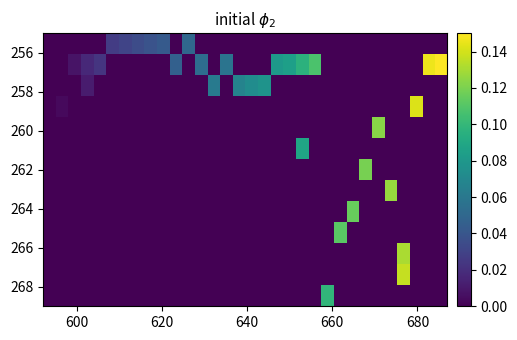

Reading left to right, transcribe all the data shown in this chart.

row_0: 0.0	0.0	0.0	0.0	0.0	0.0	0.0	0.0	0.0	0.0	0.0	0.0	0.0	0.0	0.0	0.0	0.0	0.0	0.0	0.0	0.0	0.0	0.0	0.0	0.0	0.0	0.0	0.0	0.0	0.0	0.0	0.0
row_1: 0.0	0.0	0.0	0.0	0.0	0.0	0.0	0.0	0.0	0.0	0.0	0.0	0.1	0.0	0.1	0.0	0.0	0.0	0.1	0.1	0.1	0.1	0.0	0.0	0.0	0.0	0.0	0.0	0.0	0.0	0.1	0.1
row_2: 0.0	0.0	0.0	0.0	0.0	0.0	0.0	0.0	0.0	0.0	0.0	0.0	0.0	0.1	0.0	0.1	0.1	0.1	0.0	0.0	0.0	0.0	0.0	0.0	0.0	0.0	0.0	0.0	0.0	0.0	0.0	0.0
row_3: 0.0	0.0	0.0	0.0	0.0	0.0	0.0	0.0	0.0	0.0	0.0	0.0	0.0	0.0	0.0	0.0	0.0	0.0	0.0	0.0	0.0	0.0	0.0	0.0	0.0	0.0	0.0	0.0	0.0	0.1	0.0	0.0
row_4: 0.0	0.0	0.0	0.0	0.0	0.0	0.0	0.0	0.0	0.0	0.0	0.0	0.0	0.0	0.0	0.0	0.0	0.0	0.0	0.0	0.0	0.0	0.0	0.0	0.0	0.0	0.1	0.0	0.0	0.0	0.0	0.0
row_5: 0.0	0.0	0.0	0.0	0.0	0.0	0.0	0.0	0.0	0.0	0.0	0.0	0.0	0.0	0.0	0.0	0.0	0.0	0.0	0.0	0.1	0.0	0.0	0.0	0.0	0.0	0.0	0.0	0.0	0.0	0.0	0.0
row_6: 0.0	0.0	0.0	0.0	0.0	0.0	0.0	0.0	0.0	0.0	0.0	0.0	0.0	0.0	0.0	0.0	0.0	0.0	0.0	0.0	0.0	0.0	0.0	0.0	0.0	0.1	0.0	0.0	0.0	0.0	0.0	0.0
row_7: 0.0	0.0	0.0	0.0	0.0	0.0	0.0	0.0	0.0	0.0	0.0	0.0	0.0	0.0	0.0	0.0	0.0	0.0	0.0	0.0	0.0	0.0	0.0	0.0	0.0	0.0	0.0	0.1	0.0	0.0	0.0	0.0
row_8: 0.0	0.0	0.0	0.0	0.0	0.0	0.0	0.0	0.0	0.0	0.0	0.0	0.0	0.0	0.0	0.0	0.0	0.0	0.0	0.0	0.0	0.0	0.0	0.0	0.1	0.0	0.0	0.0	0.0	0.0	0.0	0.0
row_9: 0.0	0.0	0.0	0.0	0.0	0.0	0.0	0.0	0.0	0.0	0.0	0.0	0.0	0.0	0.0	0.0	0.0	0.0	0.0	0.0	0.0	0.0	0.0	0.1	0.0	0.0	0.0	0.0	0.0	0.0	0.0	0.0
row_10: 0.0	0.0	0.0	0.0	0.0	0.0	0.0	0.0	0.0	0.0	0.0	0.0	0.0	0.0	0.0	0.0	0.0	0.0	0.0	0.0	0.0	0.0	0.0	0.0	0.0	0.0	0.0	0.0	0.1	0.0	0.0	0.0
row_11: 0.0	0.0	0.0	0.0	0.0	0.0	0.0	0.0	0.0	0.0	0.0	0.0	0.0	0.0	0.0	0.0	0.0	0.0	0.0	0.0	0.0	0.0	0.0	0.0	0.0	0.0	0.0	0.0	0.1	0.0	0.0	0.0
row_12: 0.0	0.0	0.0	0.0	0.0	0.0	0.0	0.0	0.0	0.0	0.0	0.0	0.0	0.0	0.0	0.0	0.0	0.0	0.0	0.0	0.0	0.0	0.1	0.0	0.0	0.0	0.0	0.0	0.0	0.0	0.0	0.0